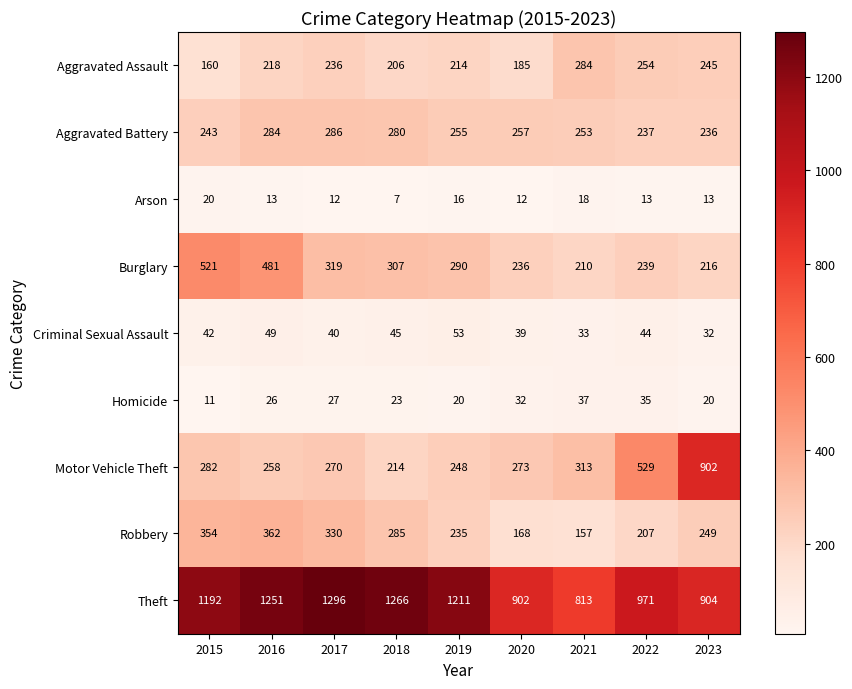

The Criminal Sexual Assault series shows 10 at 2017. True or false?

False